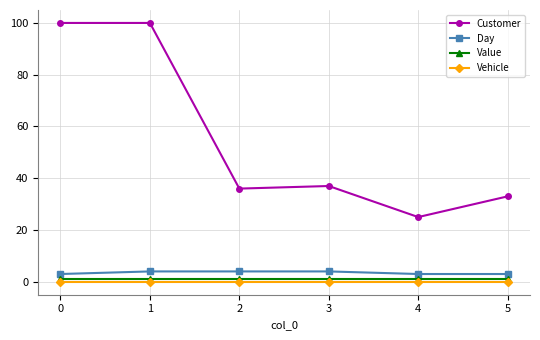

Is it true that Customer equals 25 at 4?

True